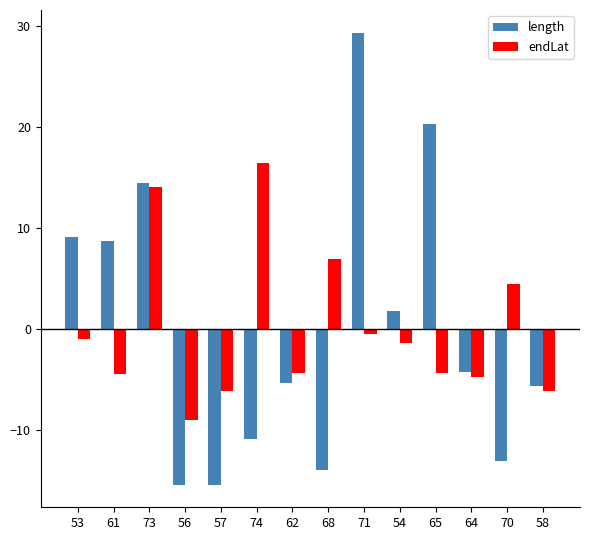

Rank the series by their maximum value, from lowest to highest.

endLat, length